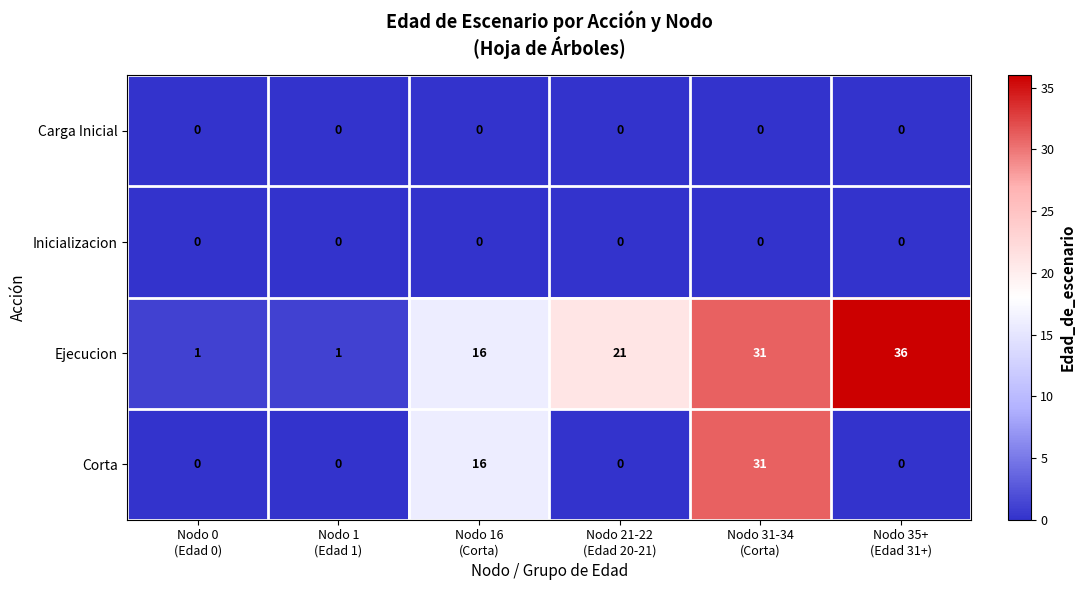

Which series has the largest range (max minus min)?

Ejecucion